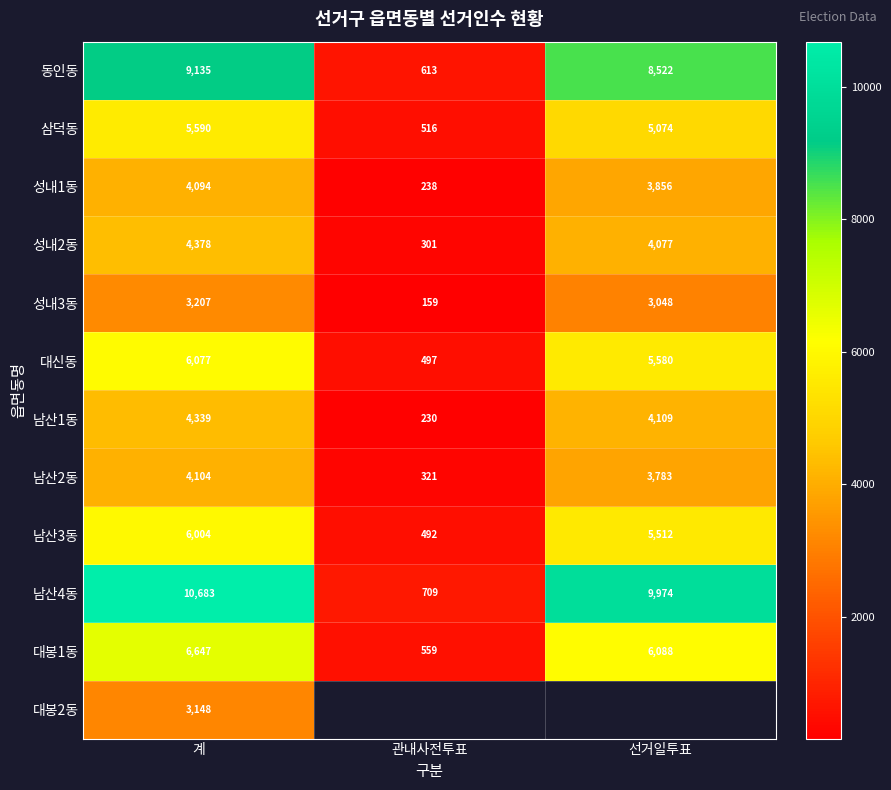

Between 관내사전투표 and 계, which is larger?

계